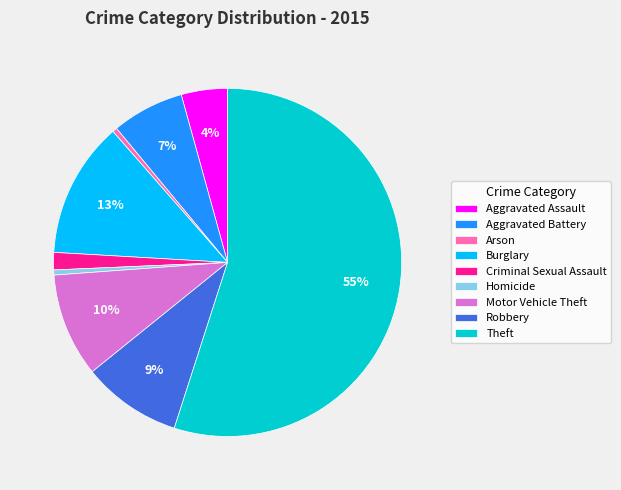

How many slices are in this pie chart?

9